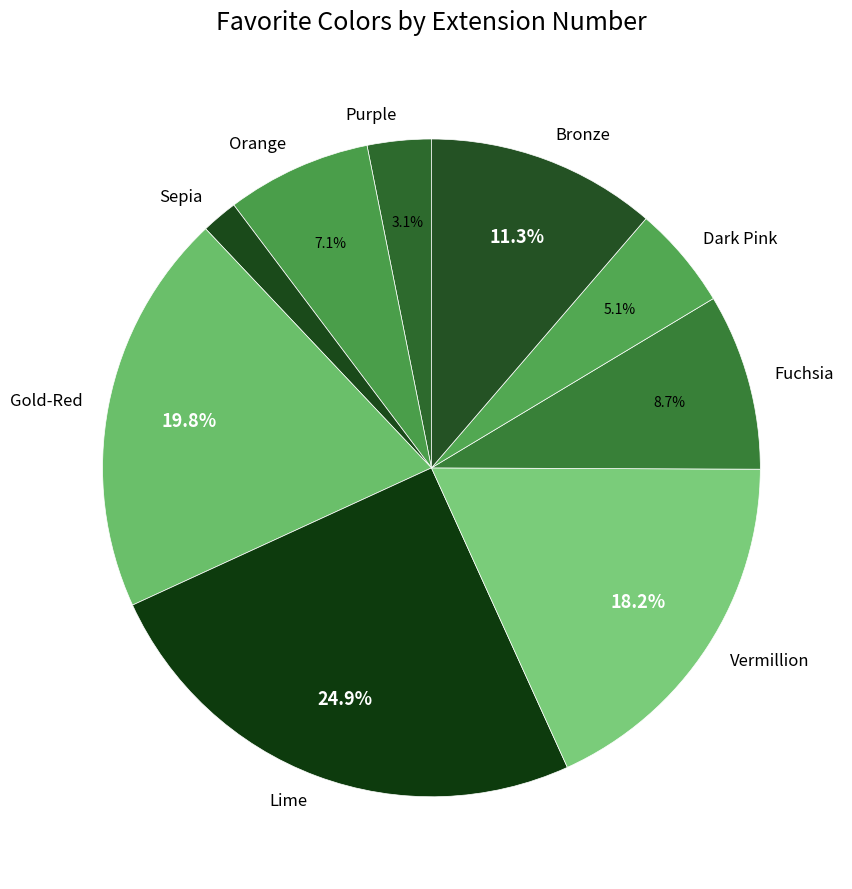

Is Sepia the majority of the pie?

No